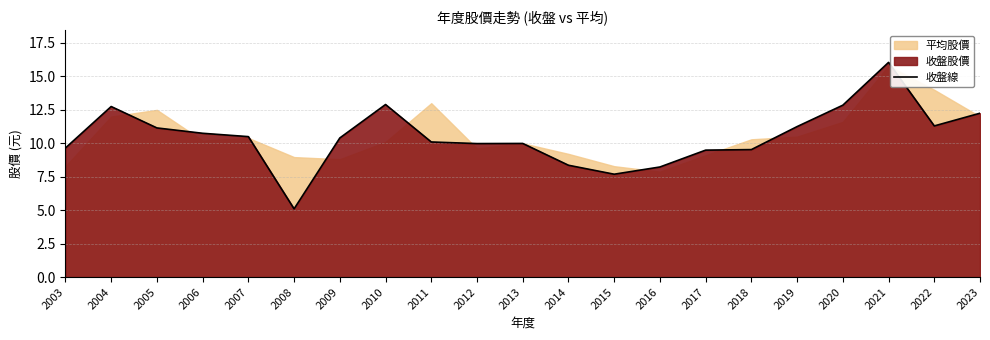

The 收盤線 series shows 10.1 at 2011. True or false?

True